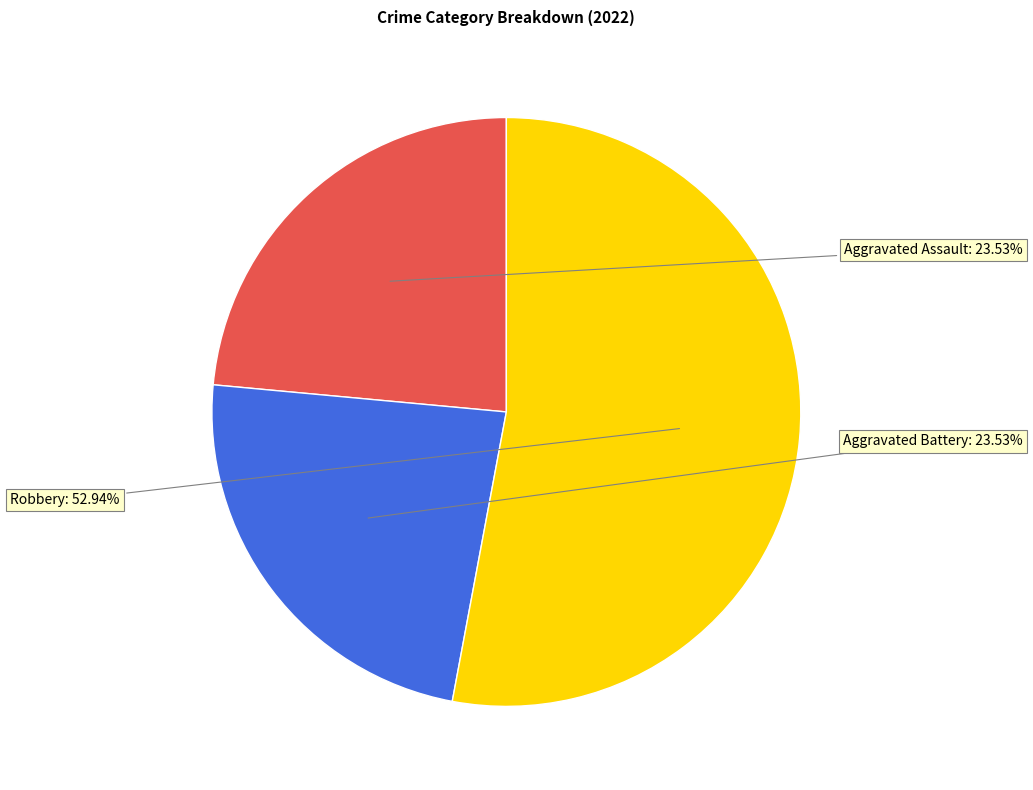

Is it true that Aggravated Assault is 33% of the pie?

False